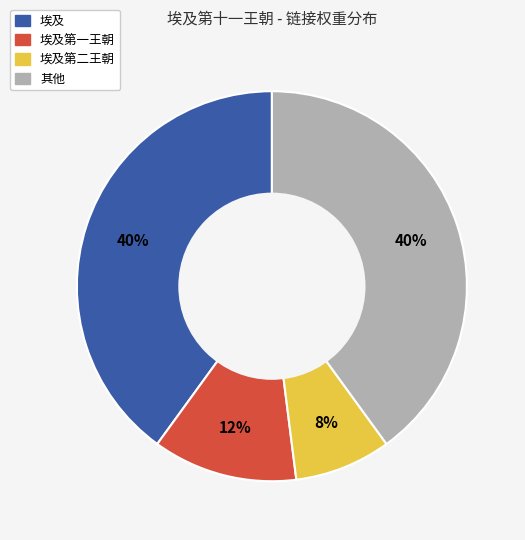

To the nearest percent, what is the difference between the largest and smallest slice percentages?

32%